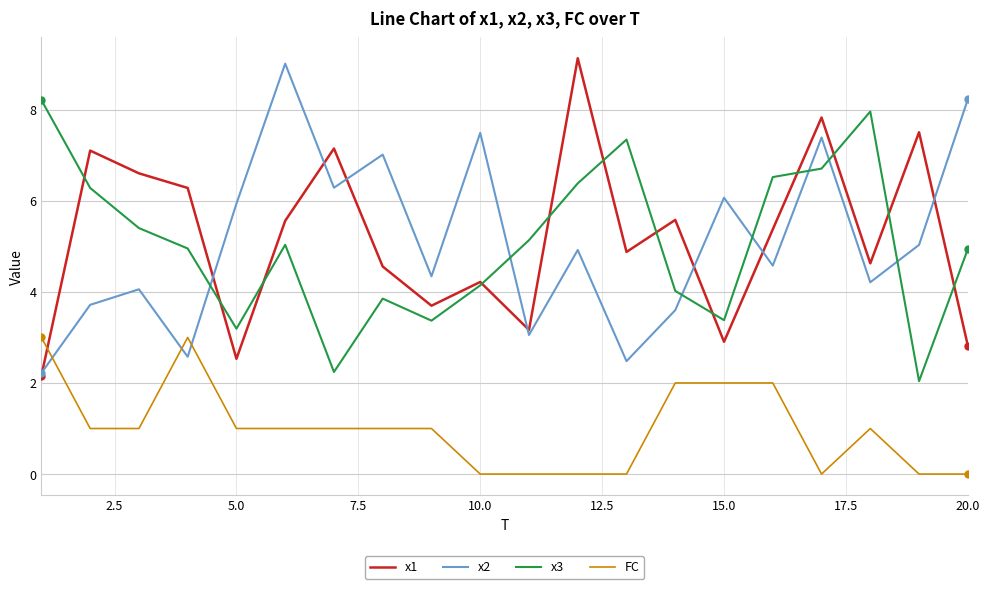

True or false: FC and x2 intersect in this chart.

True